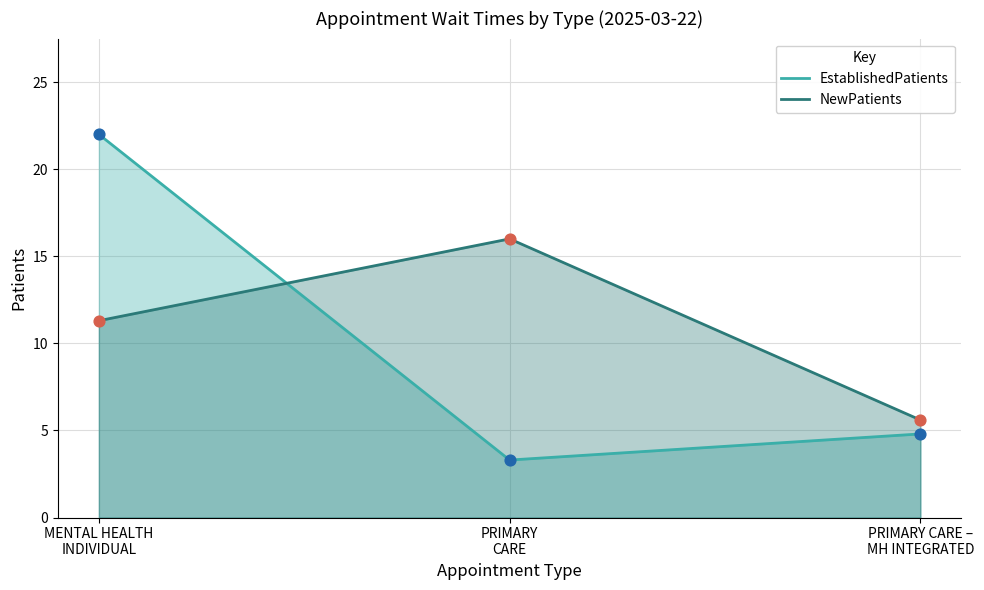

Which series has the largest Y range (max minus min)?

EstablishedPatients